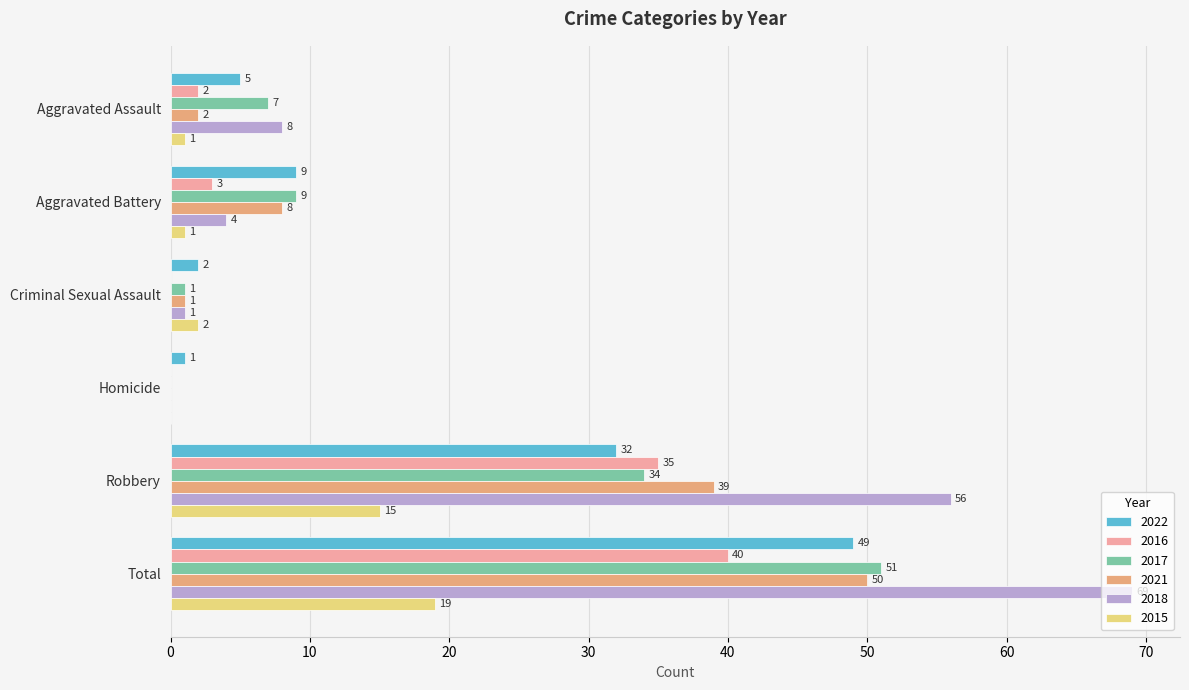

Is the value of 2017 at Criminal Sexual Assault greater than the value of 2021 at Total?

No